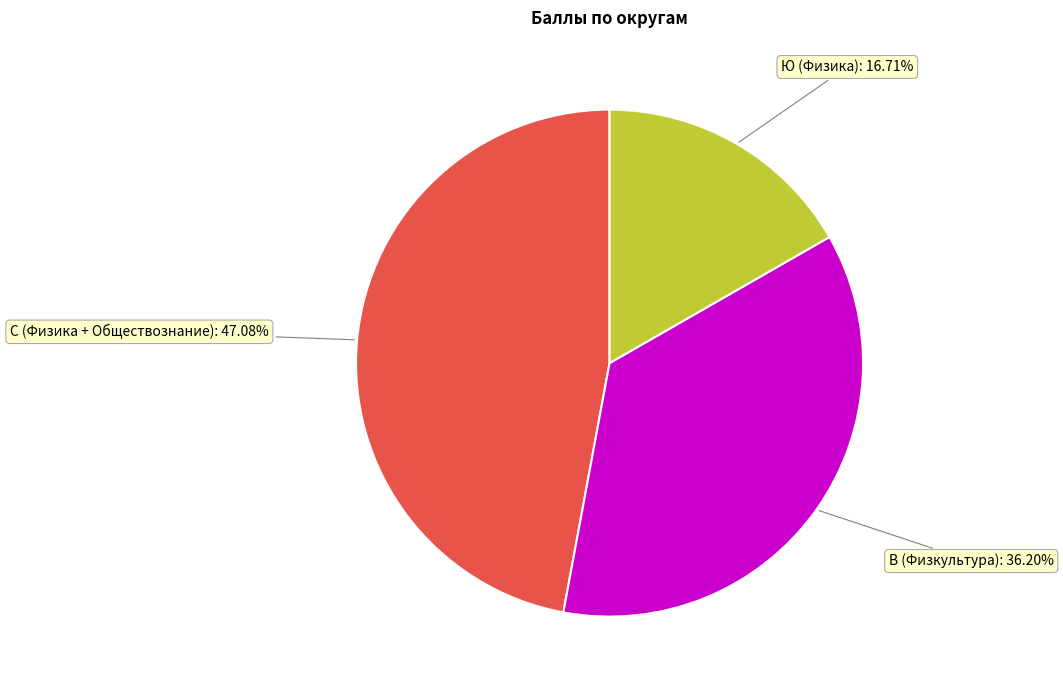

Rank the categories by value from lowest to highest.

Ю, В, С